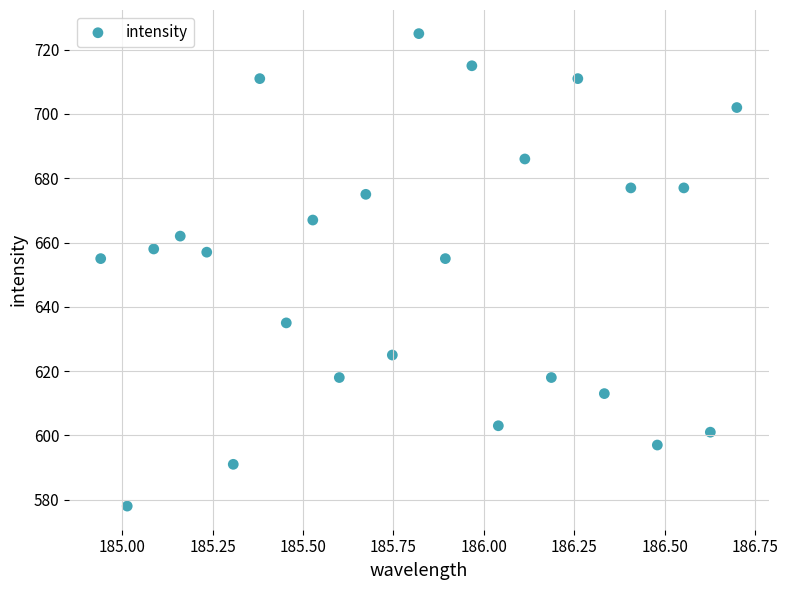

What is the range of Y values (max minus min)?

147